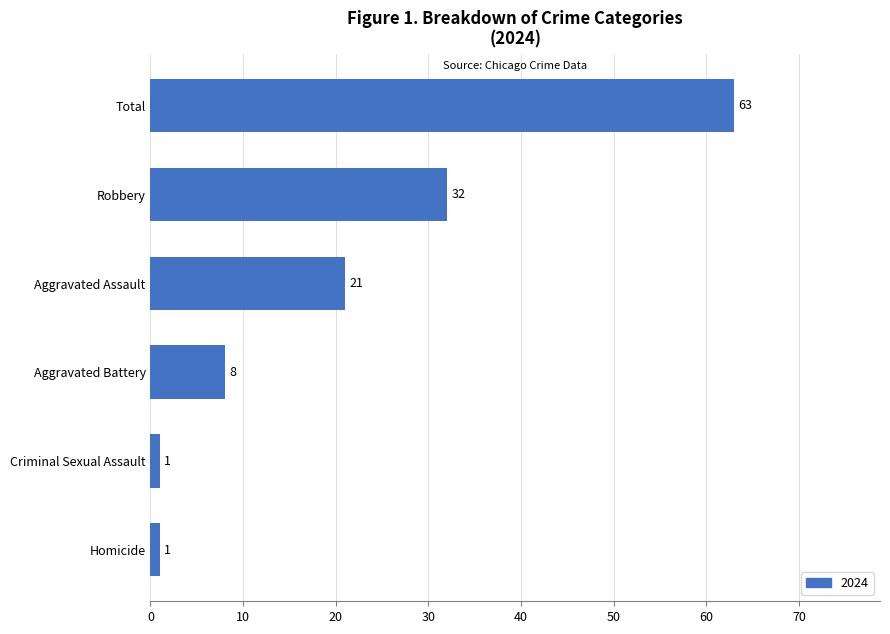

How many bars are there in total?

6